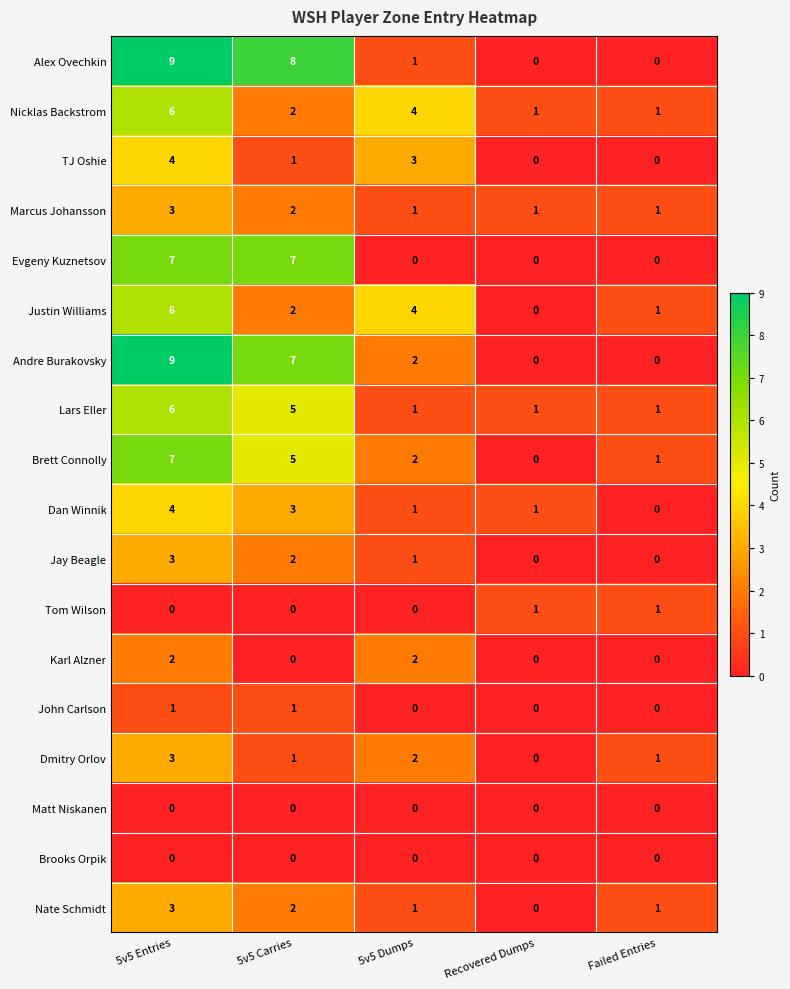

Between 5v5 Entries and 5v5 Dumps, which series saw the biggest shift?

Alex Ovechkin